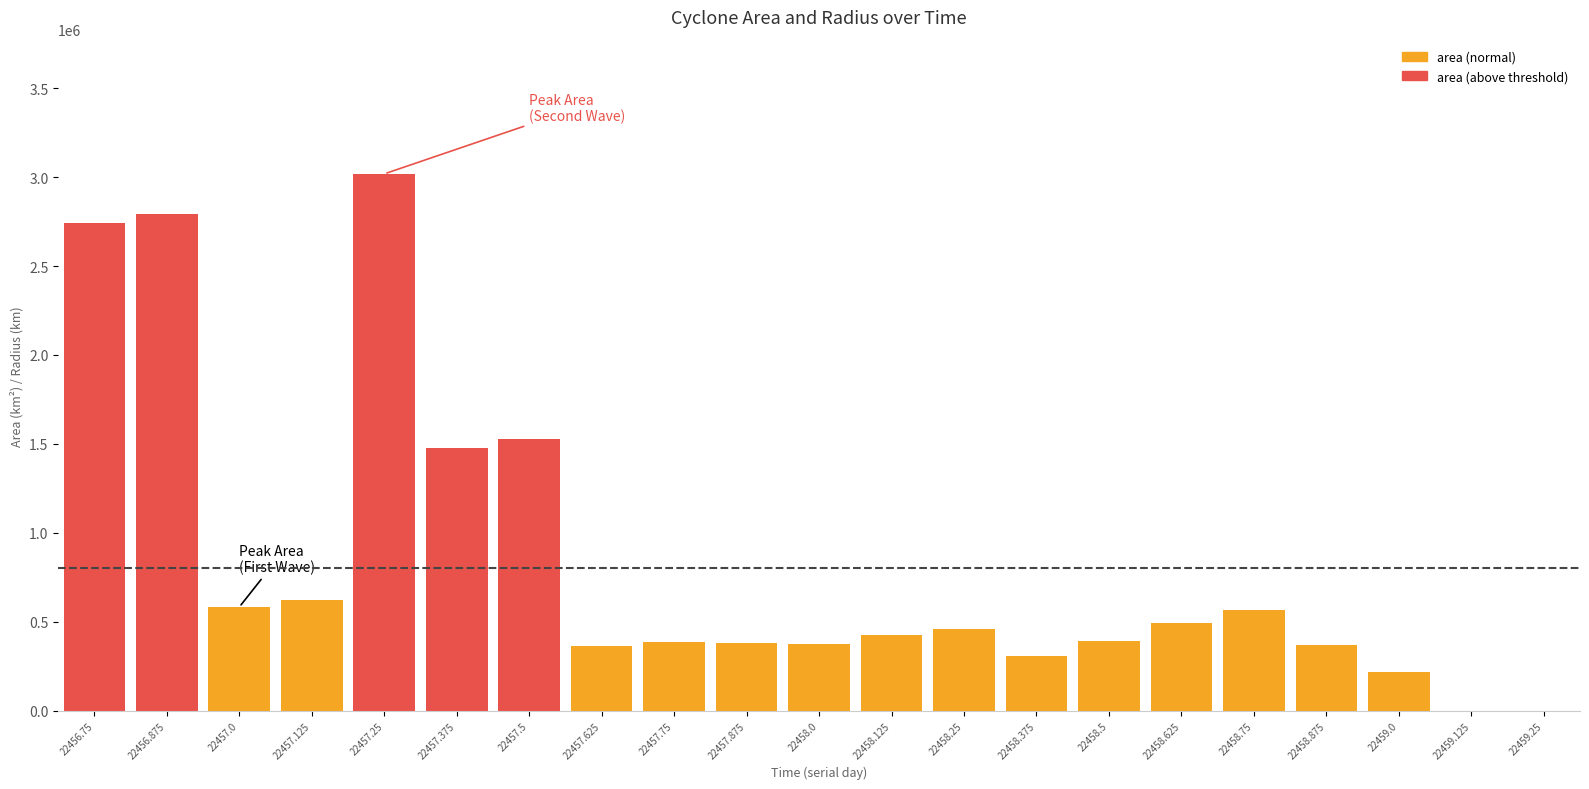

The value at 22457.375 is 1475000. True or false?

True